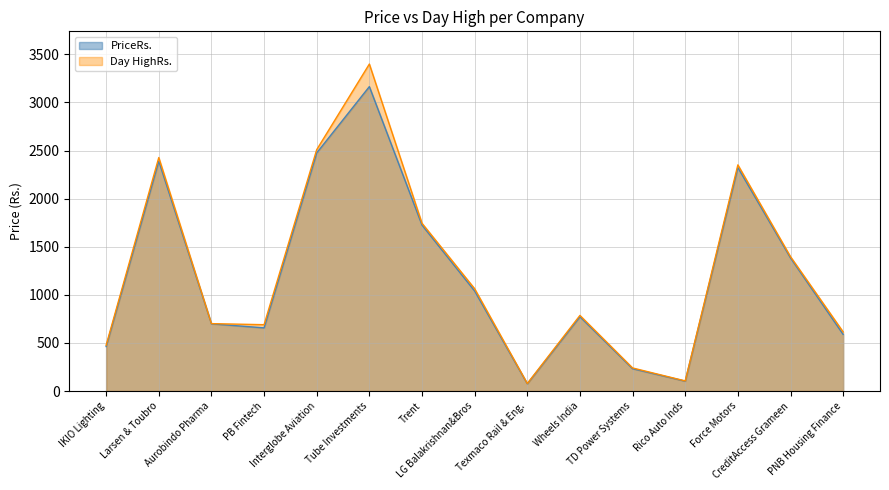

Reading left to right, extract all data points from this chart.

PriceRs.: 462.8	2389.6	699.1	657.0	2475.1	3164.1	1725.0	1040.1	75.8	772.2	232.9	103.3	2322.5	1383.7	588.9
Day HighRs.: 477.0	2427.0	701.0	690.0	2508.9	3398.7	1743.9	1063.8	78.7	786.5	240.5	105.7	2351.0	1396.9	615.0